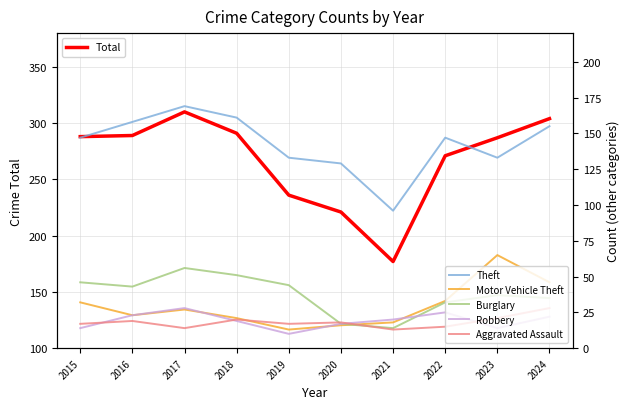

What is the value of the Aggravated Assault point at the 3rd from the left?

14